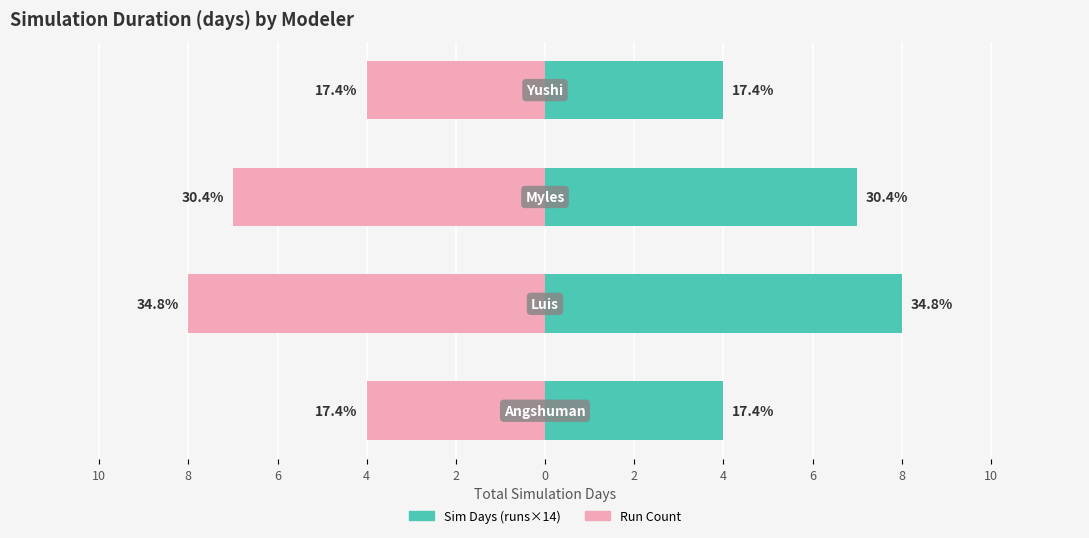

What is the difference between the maximum and minimum values in the Run Count series?

4